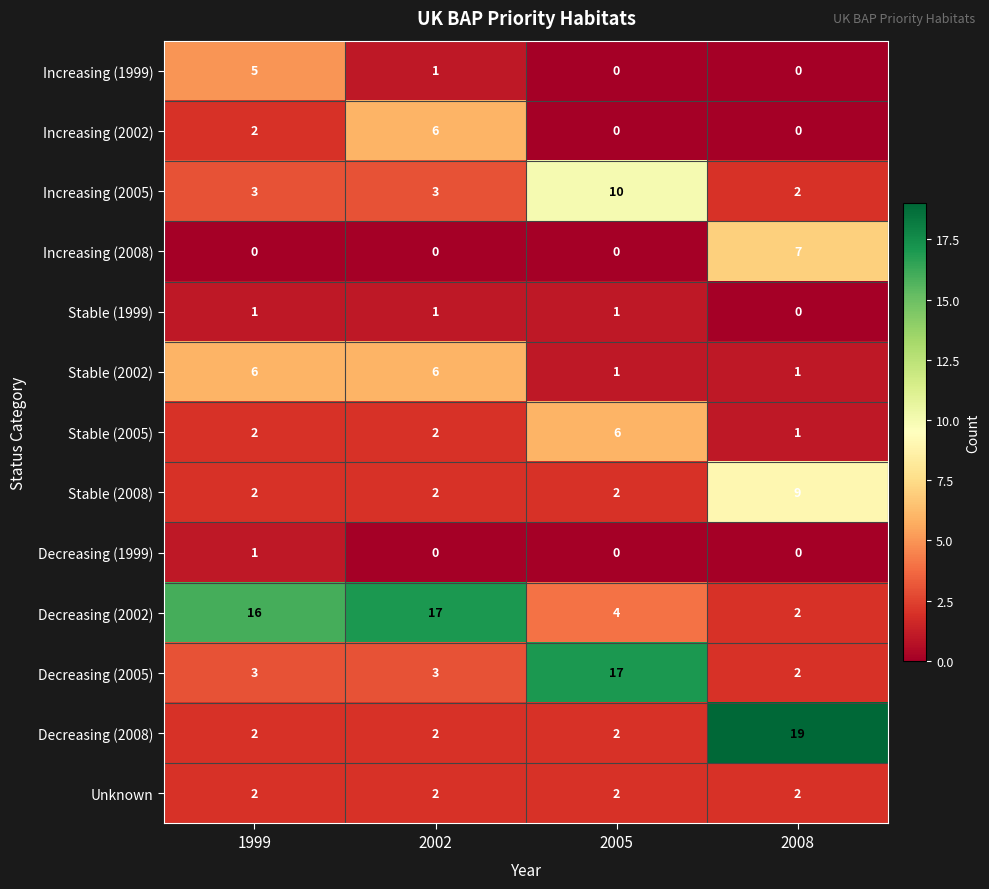

Between 2002 and 2005, which series saw the biggest shift?

Decreasing (2005)